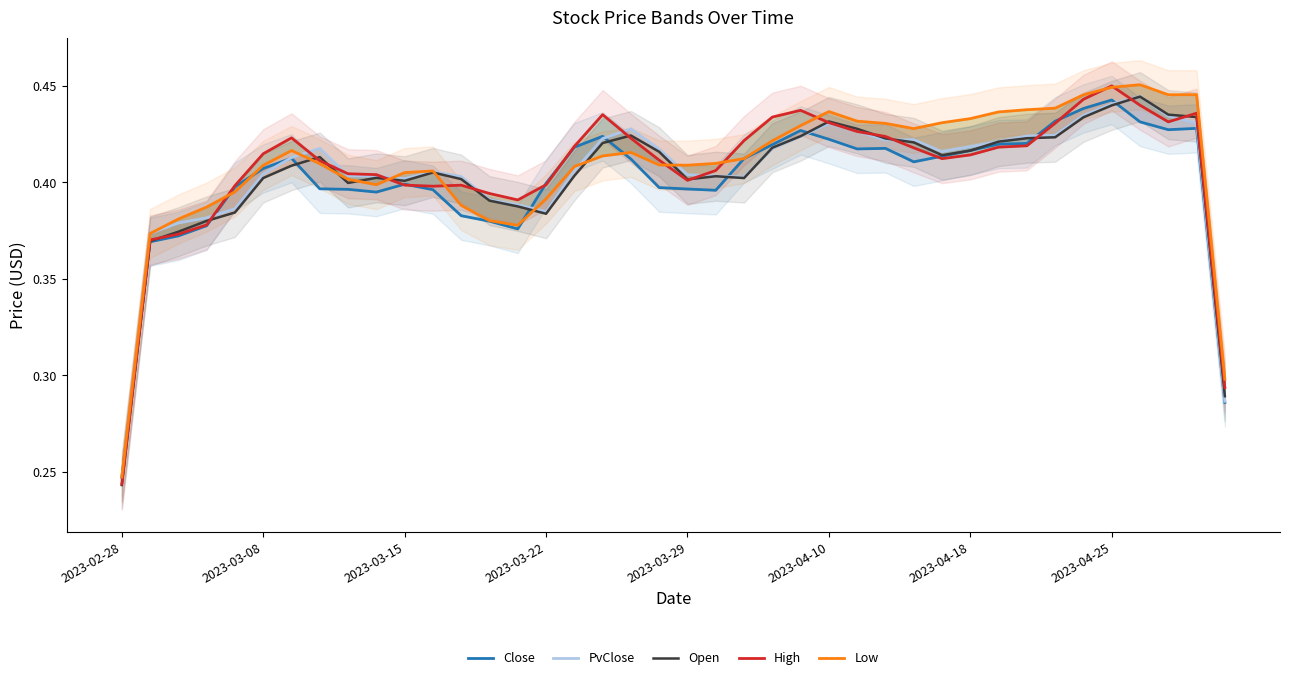

Is this an area chart (filled region under the line)?

No